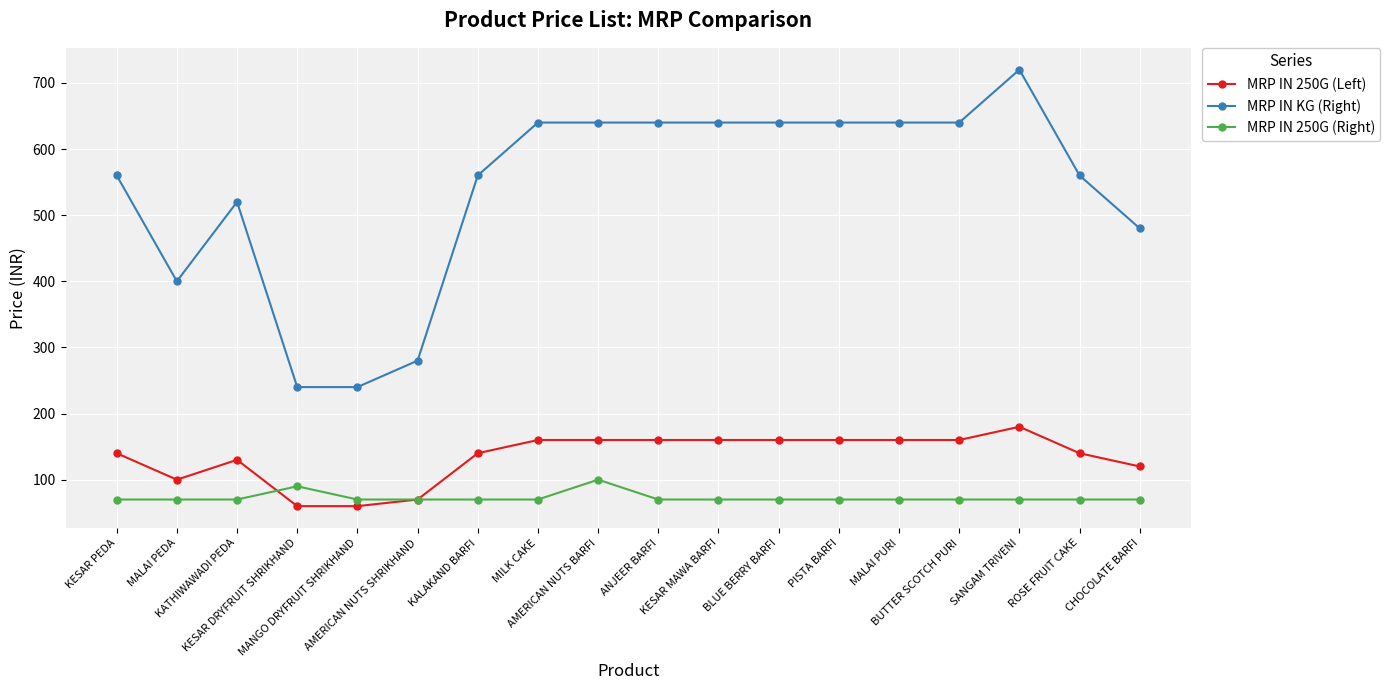

What are all the series names shown in the legend?

MRP IN 250G (Left), MRP IN KG (Right), MRP IN 250G (Right)